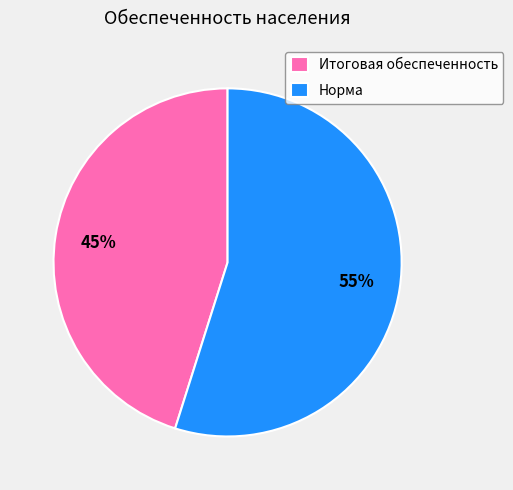

How many segments does this pie chart have?

2